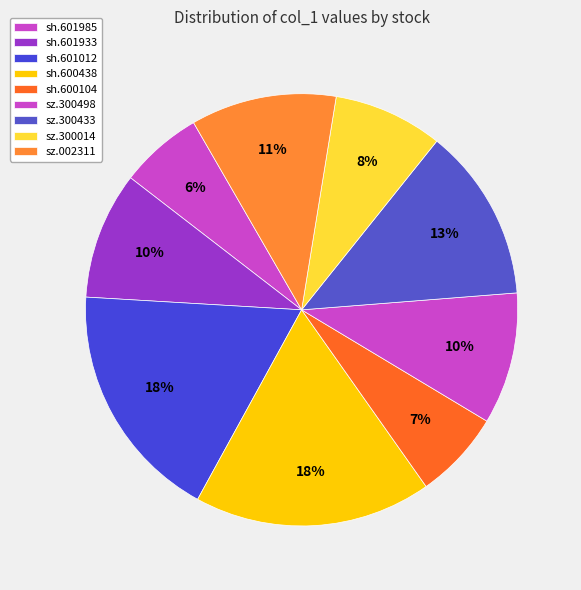

To the nearest percent, what portion does sz.300433 represent?

13%